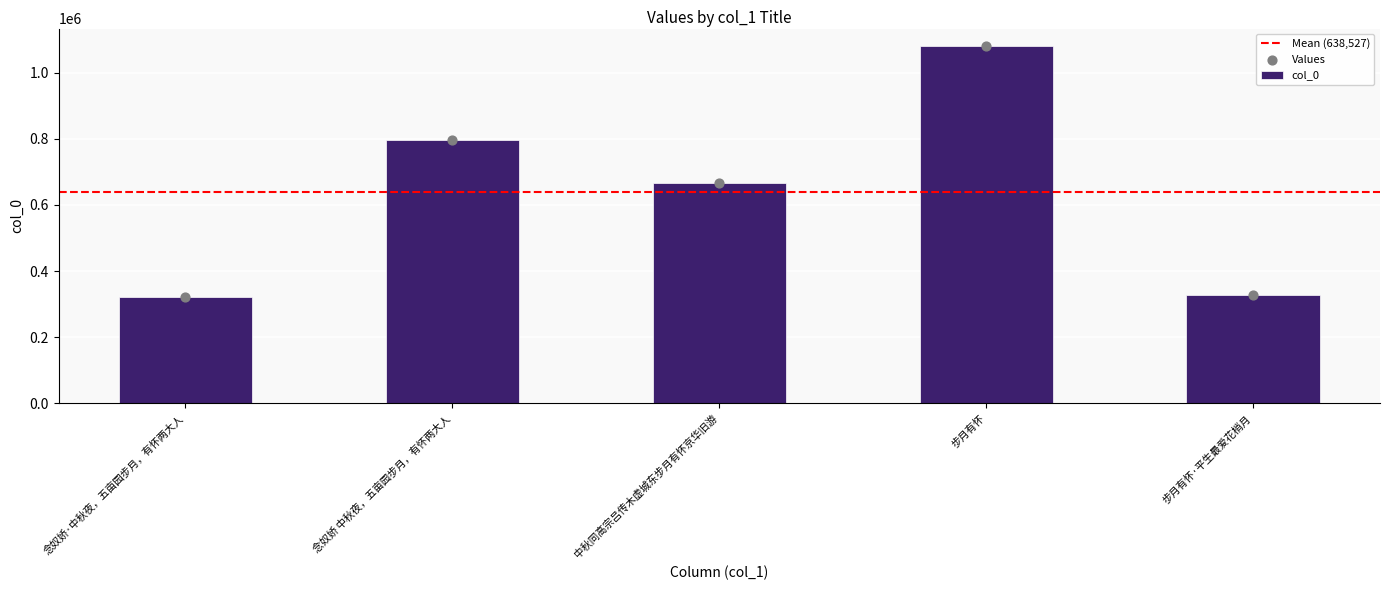

What is the change in value from 中秋同高宗吕传木虚城东步月有怀京华旧游 to 步月有怀?

+413978